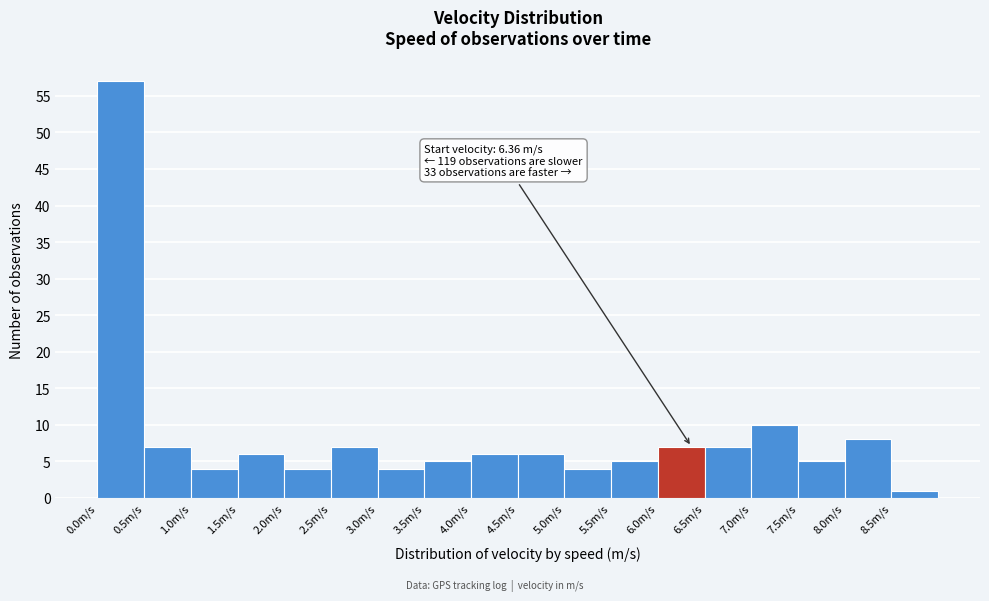

Which range on the x-axis has the tallest bar?

0.0 to 0.5